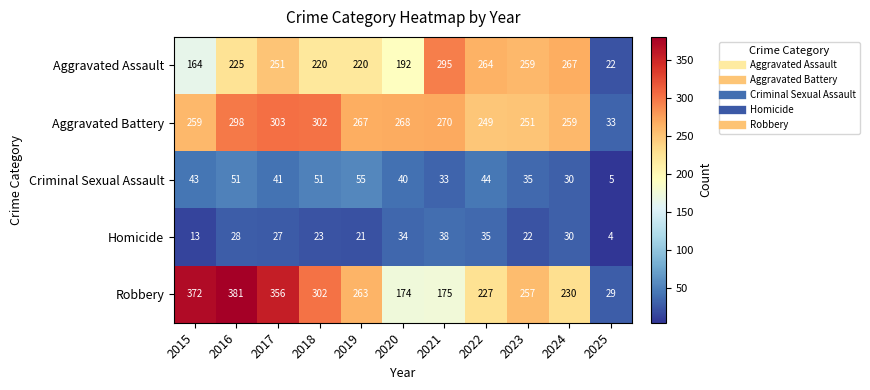

What is the difference between the Aggravated Battery values at 2020 and 2016?

30